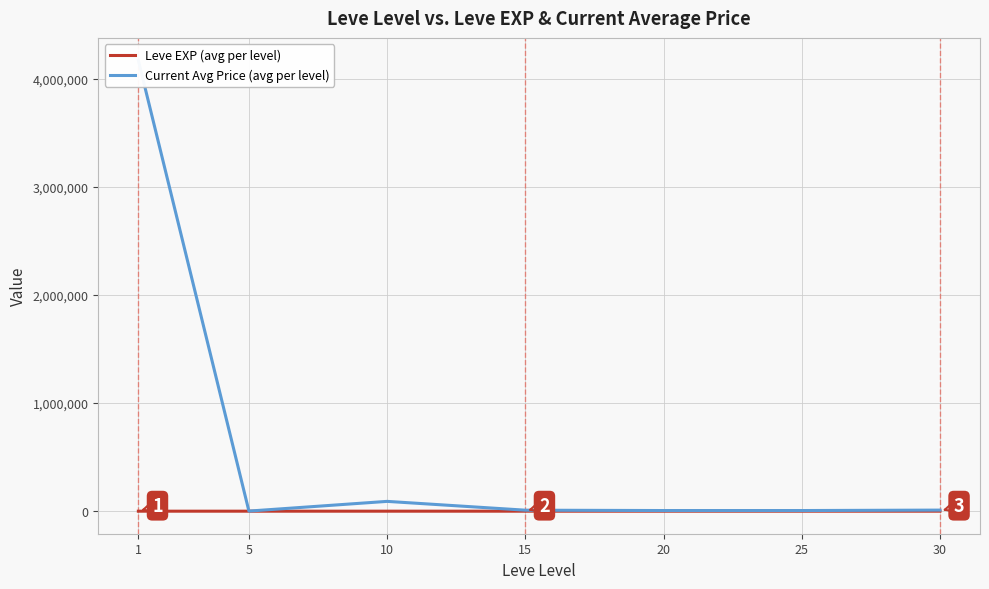

How many data points in Current Avg Price (avg per level) are above 9256?

4